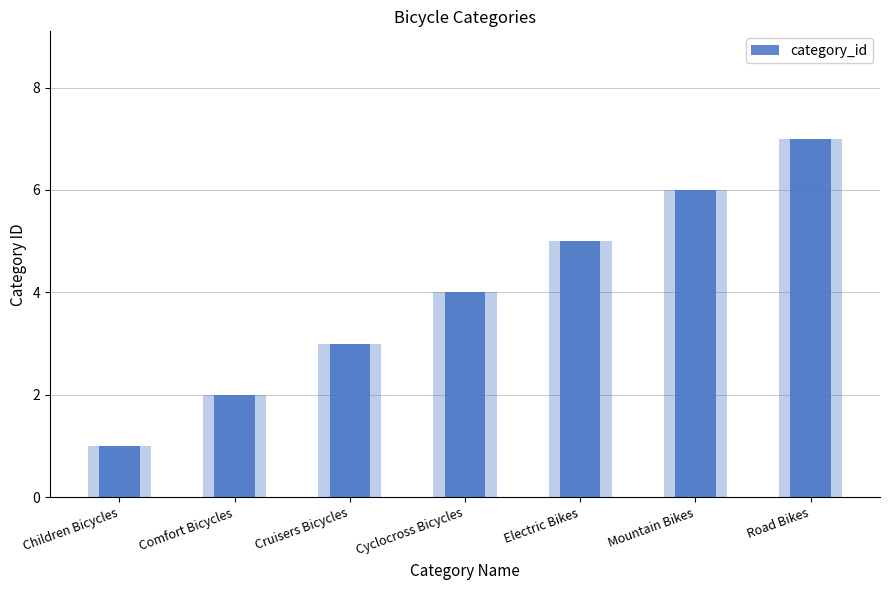

Reading right to left, extract all data points from this chart.

Road Bikes=7	Mountain Bikes=6	Electric Bikes=5	Cyclocross Bicycles=4	Cruisers Bicycles=3	Comfort Bicycles=2	Children Bicycles=1